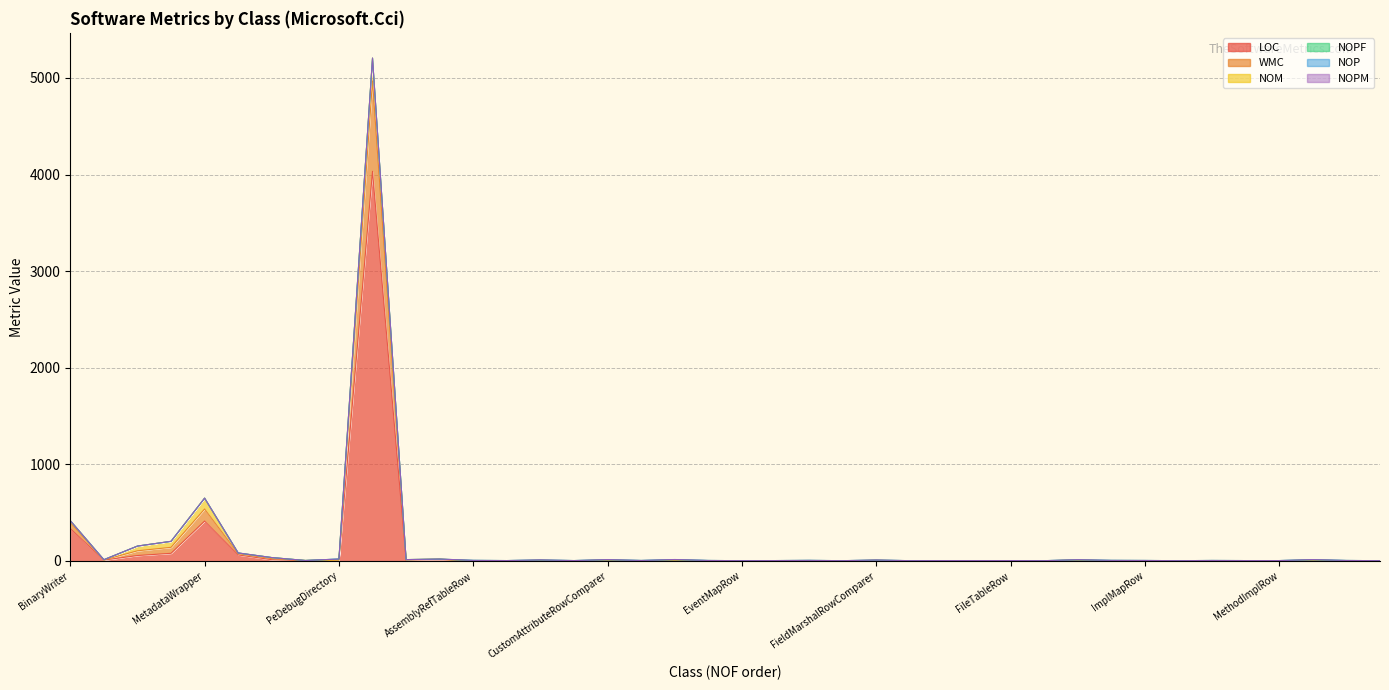

What is the total value across all series at ClassLayoutRow?

4